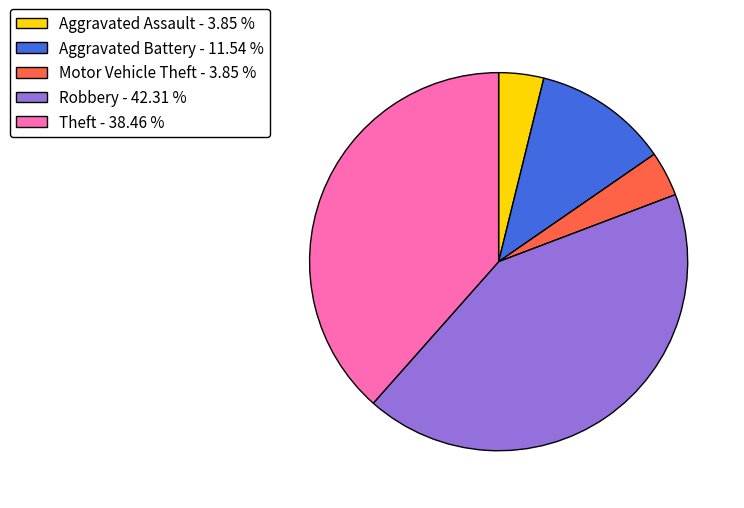

How many slices are in this pie chart?

5